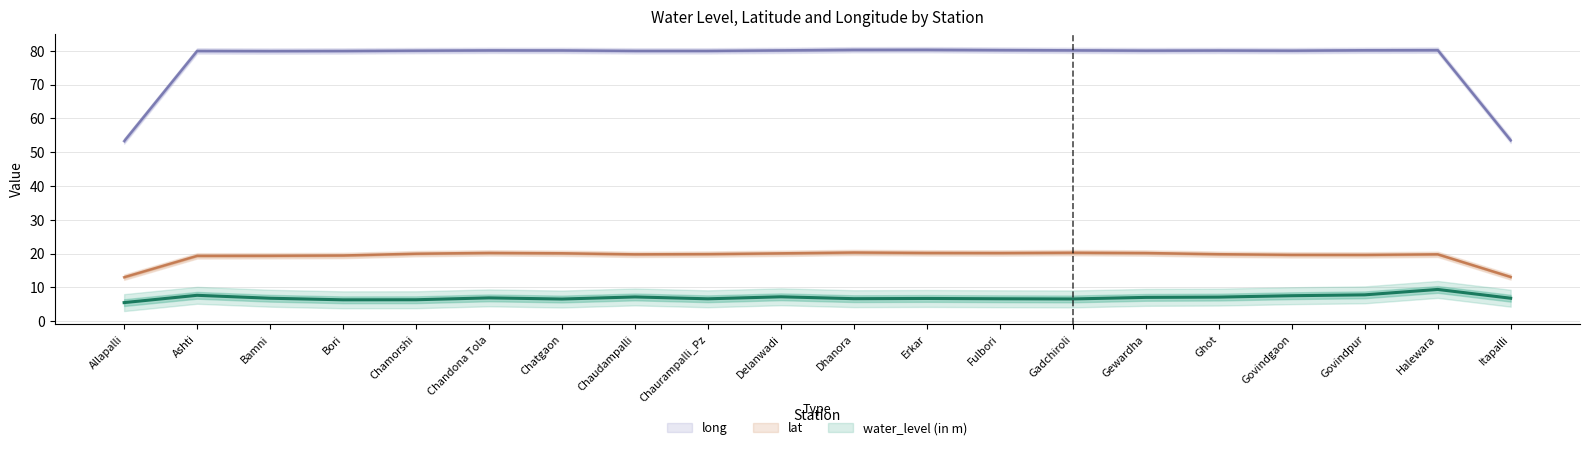

Which has a higher value, Bori or Erkar?

Erkar